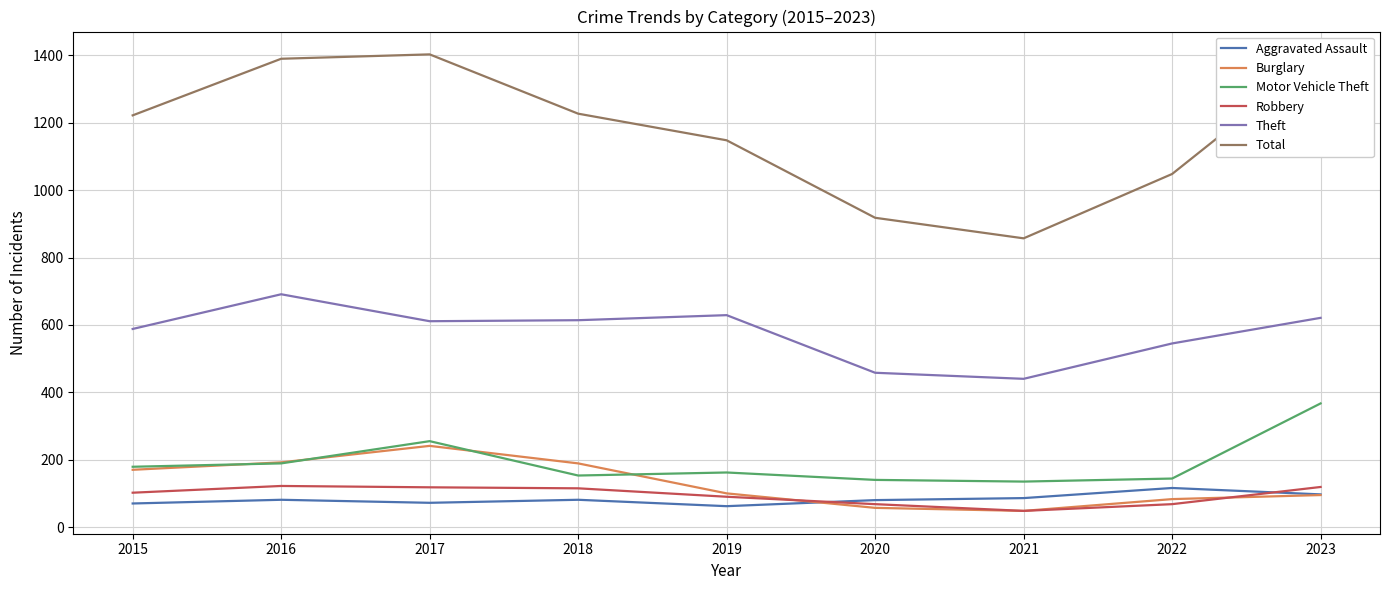

The Aggravated Assault series shows 81 at 2018. True or false?

True